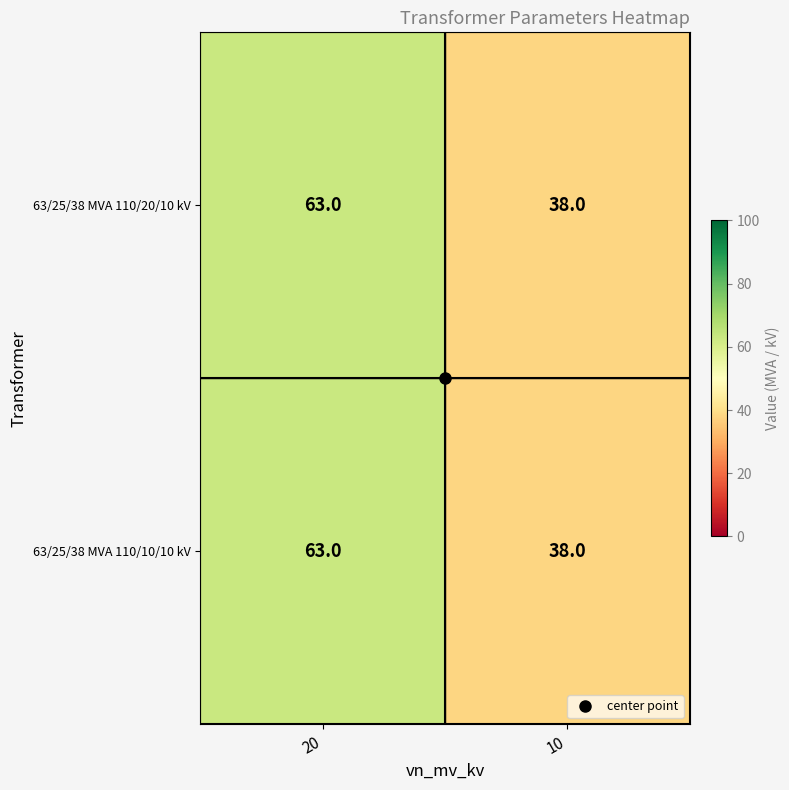

Read the 63/25/38 MVA 110/20/10 kV value at 20.

63